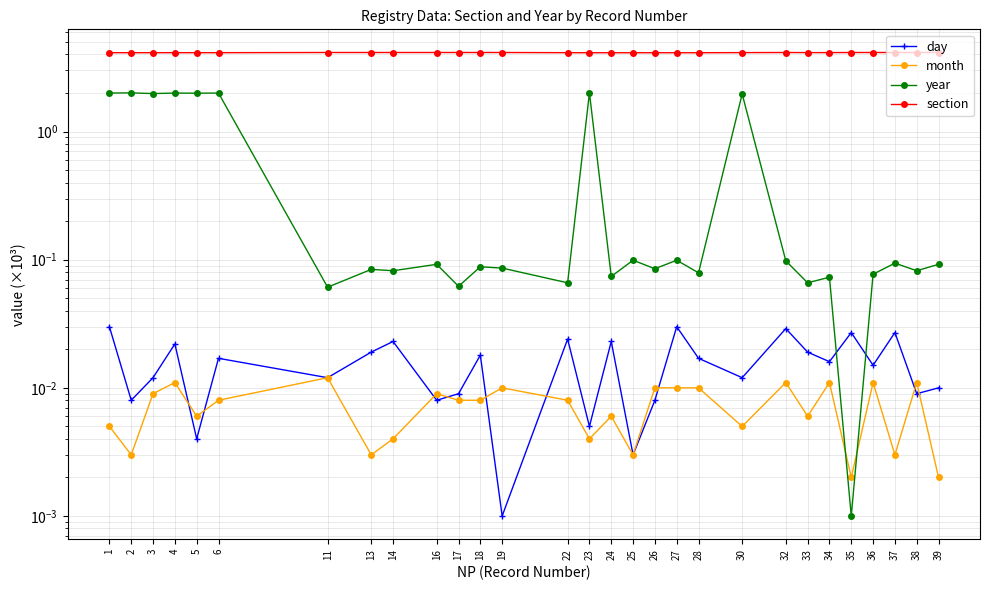

Reading left to right, list all the values displayed in this chart.

day: 0.0	0.0	0.0	0.0	0.0	0.0	0.0	0.0	0.0	0.0	0.0	0.0	0.0	0.0	0.0	0.0	0.0	0.0	0.0	0.0	0.0	0.0	0.0	0.0	0.0	0.0	0.0	0.0	0.0
month: 0.0	0.0	0.0	0.0	0.0	0.0	0.0	0.0	0.0	0.0	0.0	0.0	0.0	0.0	0.0	0.0	0.0	0.0	0.0	0.0	0.0	0.0	0.0	0.0	0.0	0.0	0.0	0.0	0.0
year: 2.0	2.0	2.0	2.0	2.0	2.0	0.1	0.1	0.1	0.1	0.1	0.1	0.1	0.1	2.0	0.1	0.1	0.1	0.1	0.1	2.0	0.1	0.1	0.1	0.0	0.1	0.1	0.1	0.1
section: 4.1	4.1	4.1	4.1	4.1	4.1	4.1	4.1	4.1	4.1	4.1	4.1	4.1	4.1	4.1	4.1	4.1	4.1	4.1	4.1	4.1	4.1	4.1	4.1	4.1	4.1	4.1	4.1	4.1